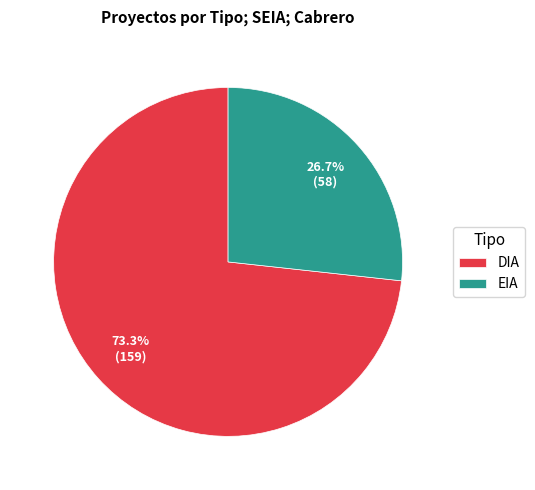

What is the ratio of the value at EIA to the value at DIA?

0.4